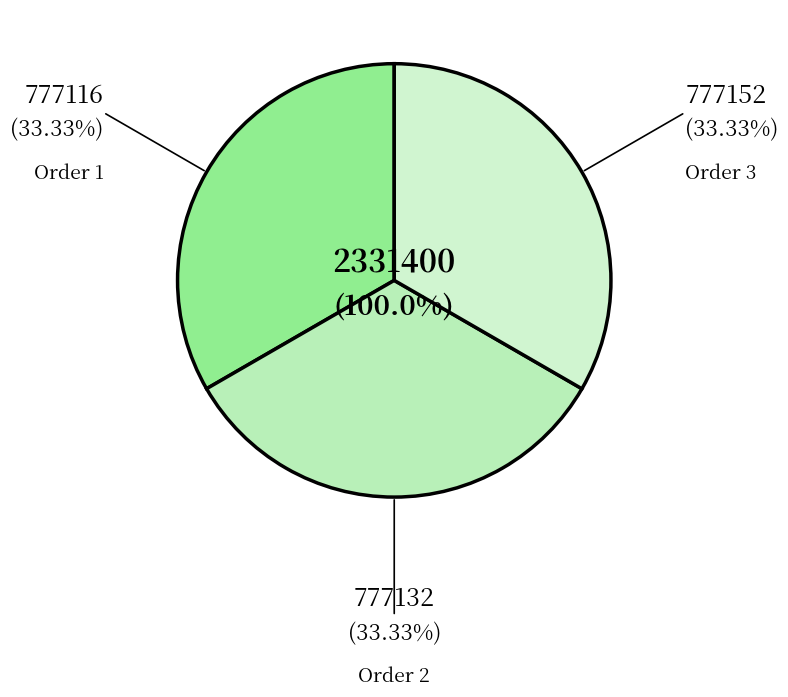

Is 2 the majority of the pie?

No